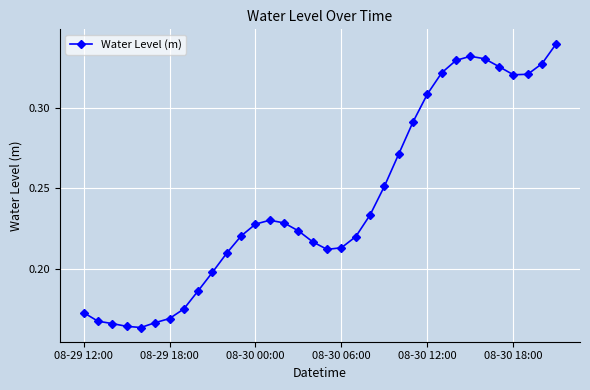

What is the sum of all values?

8.2